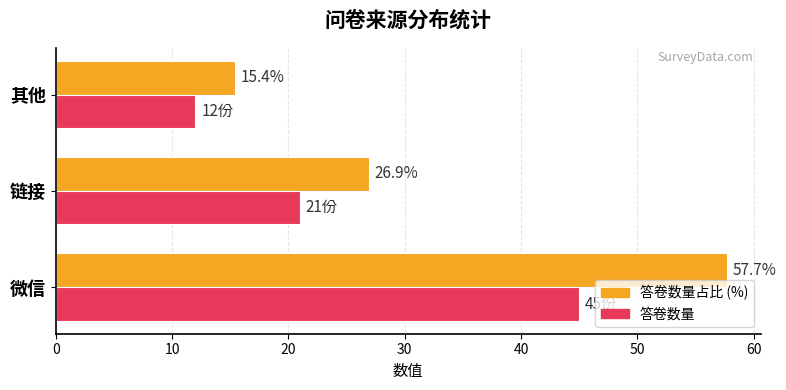

Which category has the lowest value in the 答卷数量 series?

其他